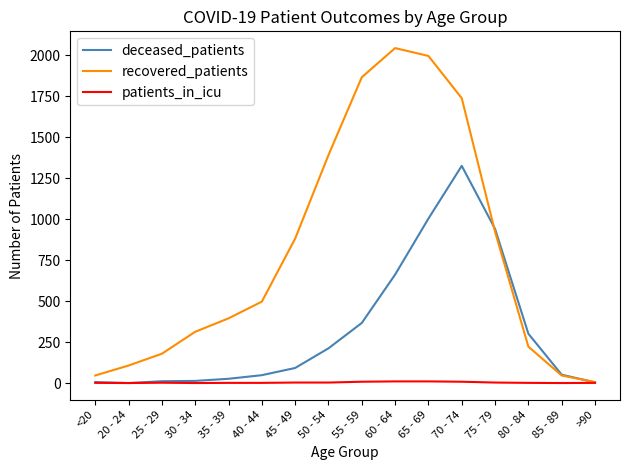

Which category has the lowest value in the recovered_patients series?

>90